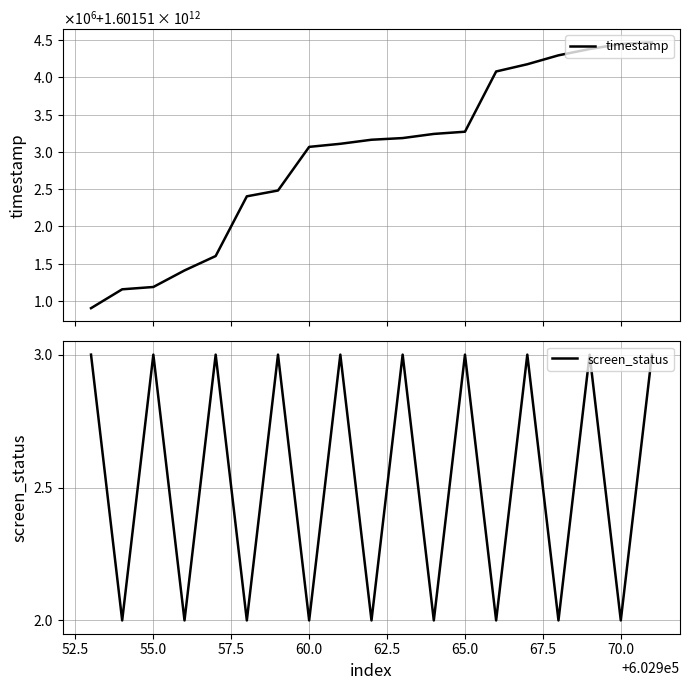

What is the label of the 3rd point from the left?

55.0